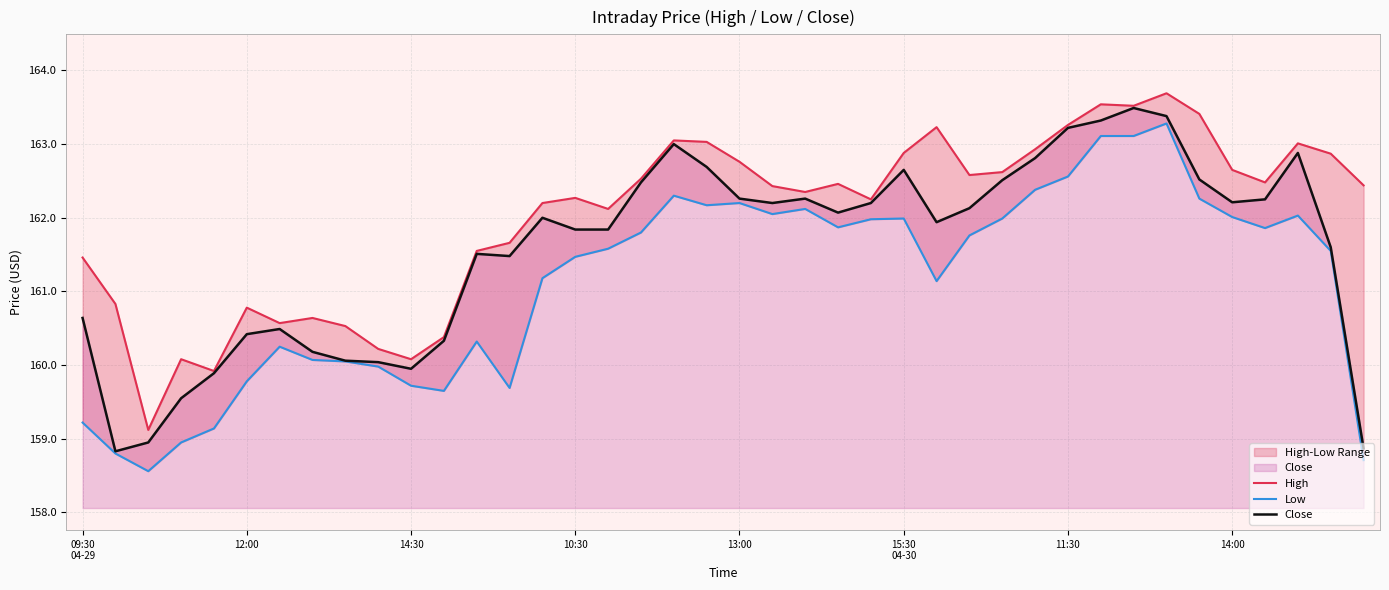

Does the chart display data point markers on the line(s)?

No